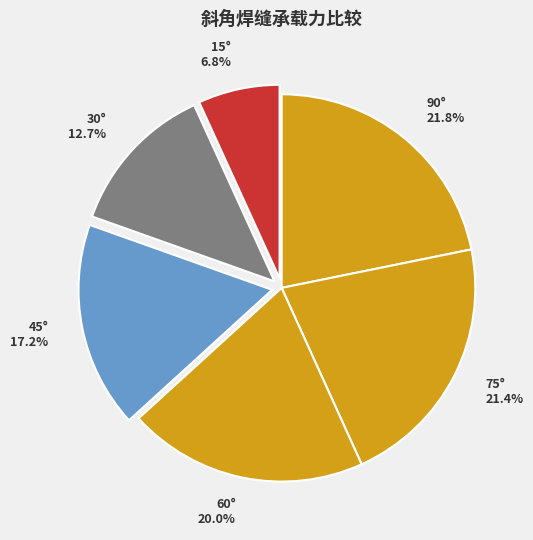

To the nearest percent, what portion does 45° represent?

17%